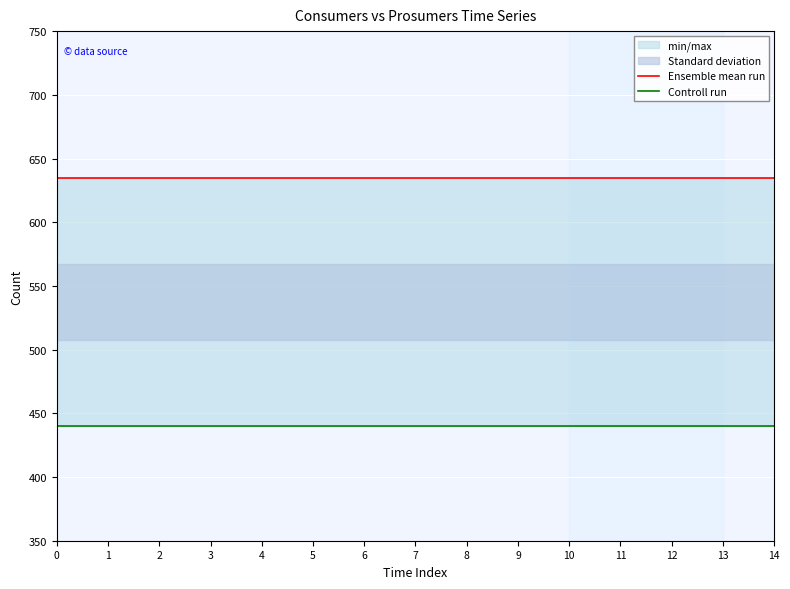

Reading left to right, extract all data points from this chart.

Ensemble mean run: 0=635	1=635	2=635	3=635	4=635	5=635	6=635	7=635	8=635	9=635	10=635	11=635	12=635	13=635	14=635
Controll run: 0=440	1=440	2=440	3=440	4=440	5=440	6=440	7=440	8=440	9=440	10=440	11=440	12=440	13=440	14=440